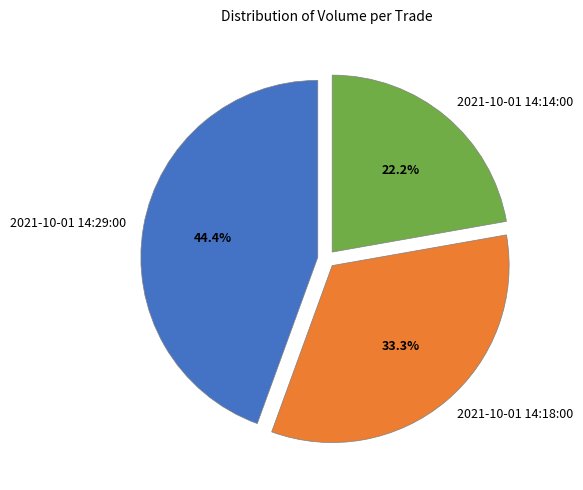

What is the smallest slice in the pie chart?

2021-10-01 14:14:00